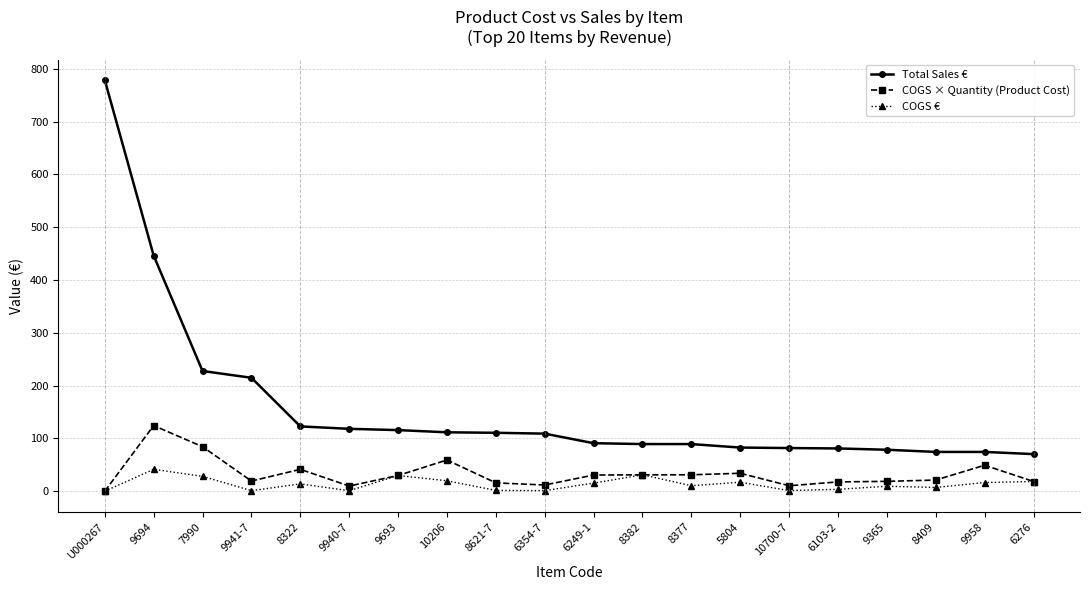

Count the number of categories in the chart.

20